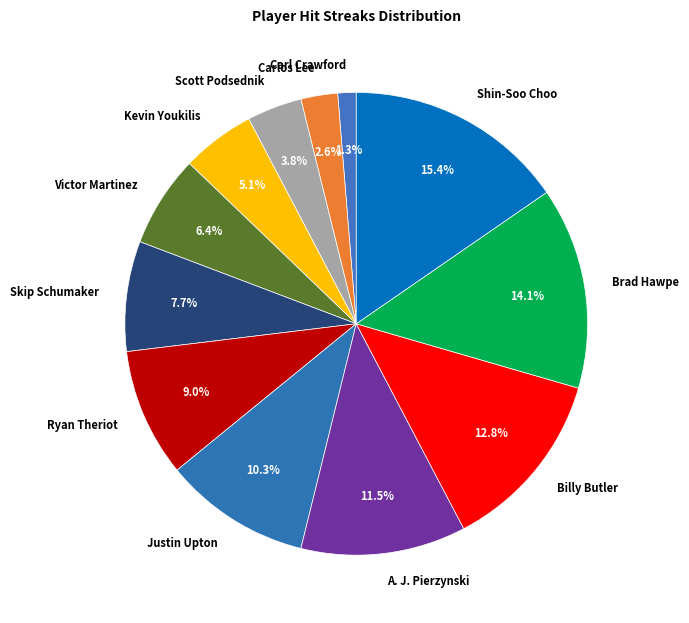

What is the ratio of the value at Justin Upton to the value at Ryan Theriot?

1.1